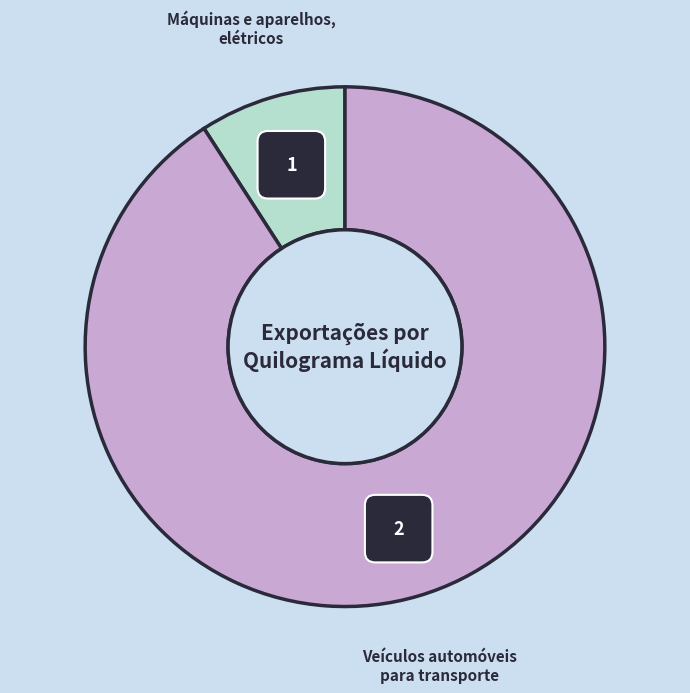

What is the total percentage of Veículos automóveis
para transporte and Máquinas e aparelhos,
elétricos?

100.0%